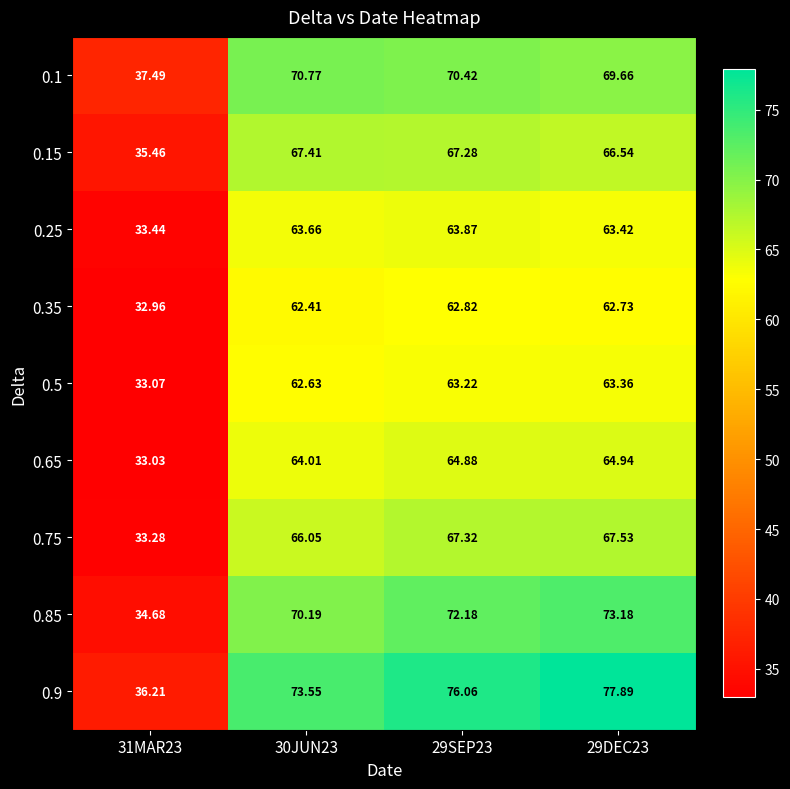

What is the smallest value displayed?

33.0